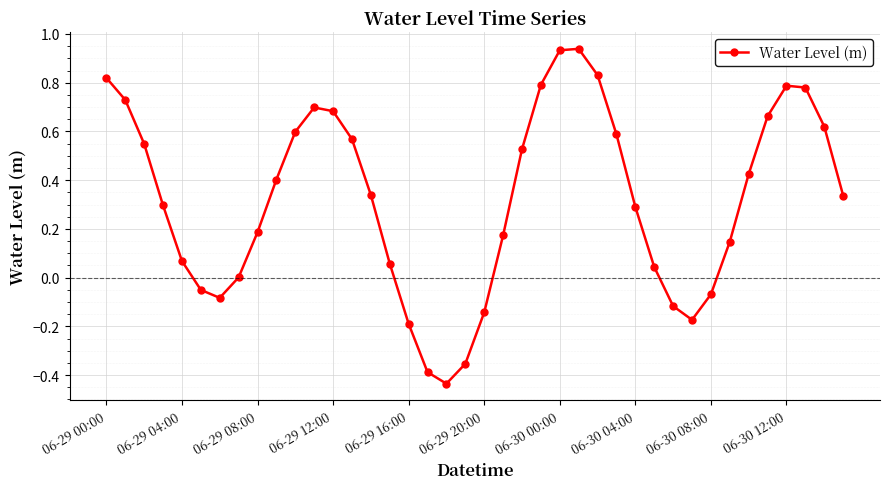

What is the sum of all values?

12.9